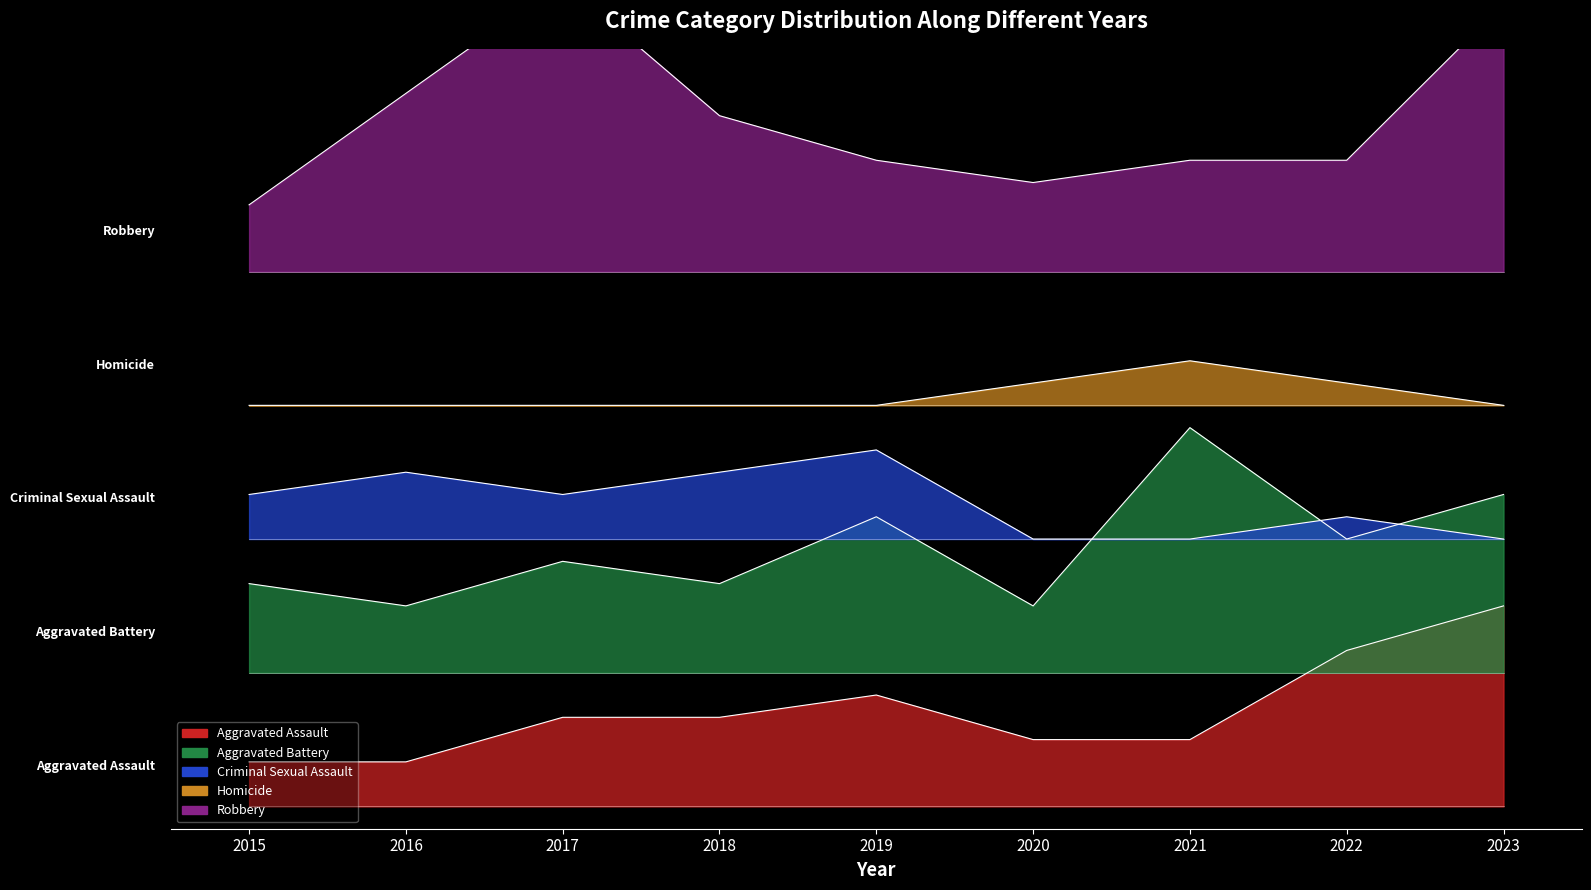

The value of Aggravated Assault at 2016 is 1. True or false?

False